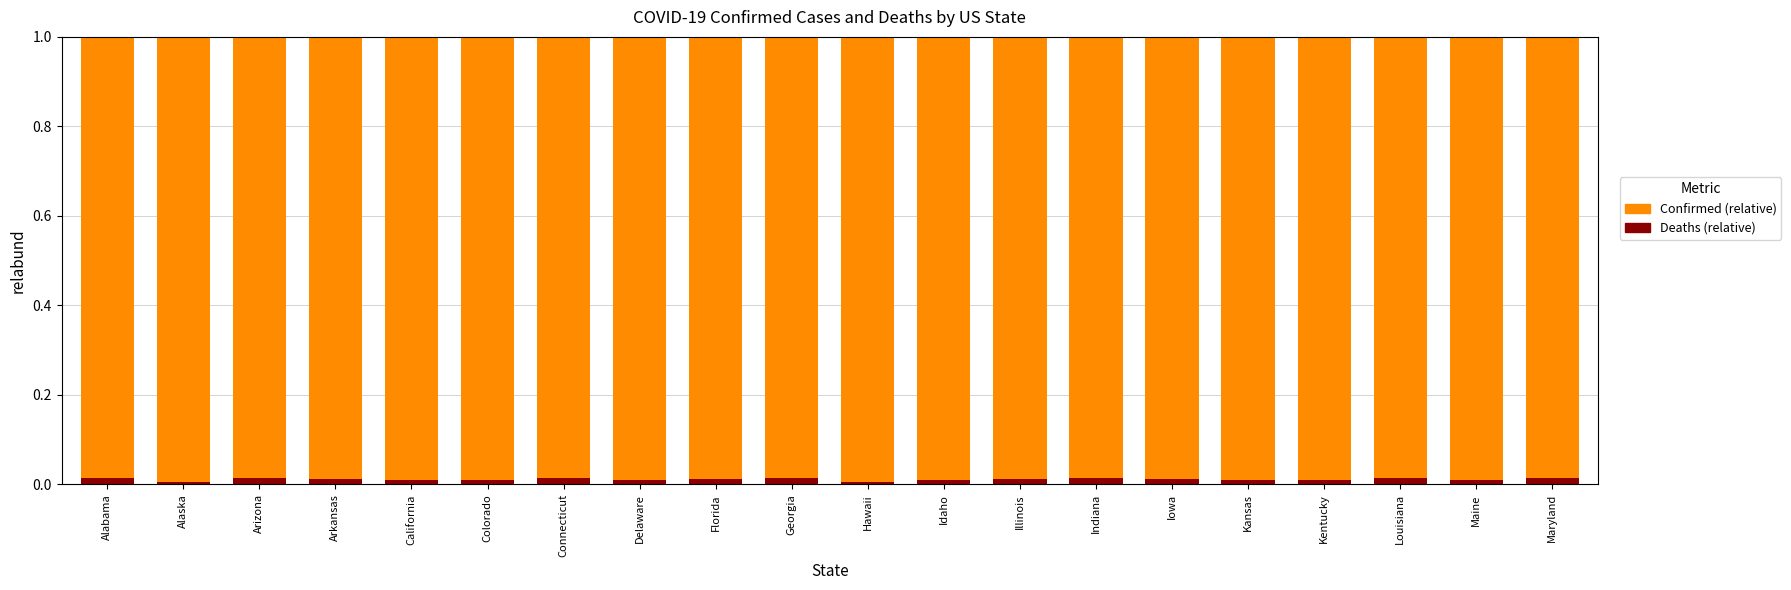

Is it true that Deaths (relative) equals 0.0 at Colorado?

True